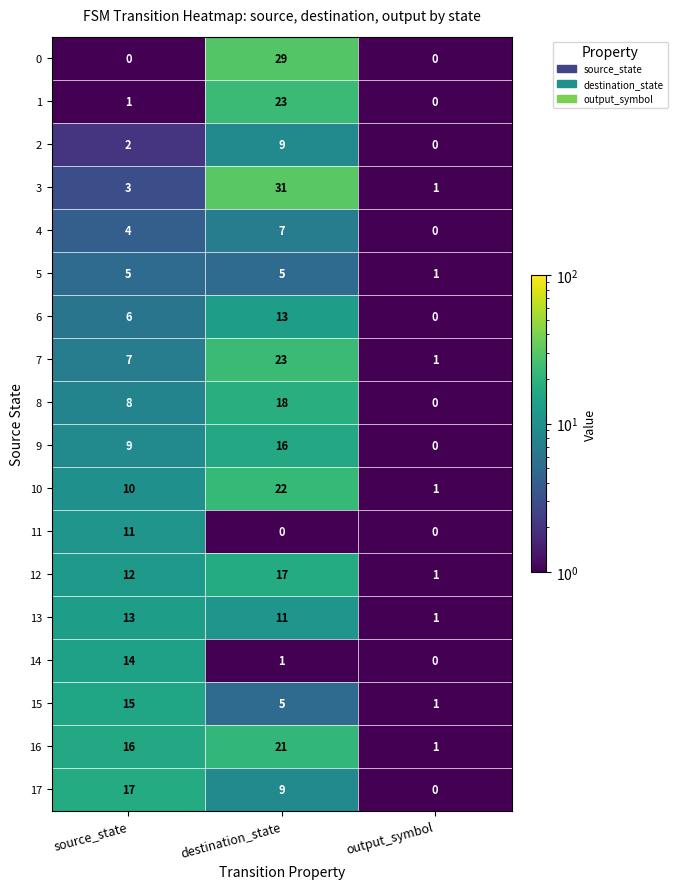

Is the value of 8 at destination_state greater than the value of 12 at output_symbol?

Yes